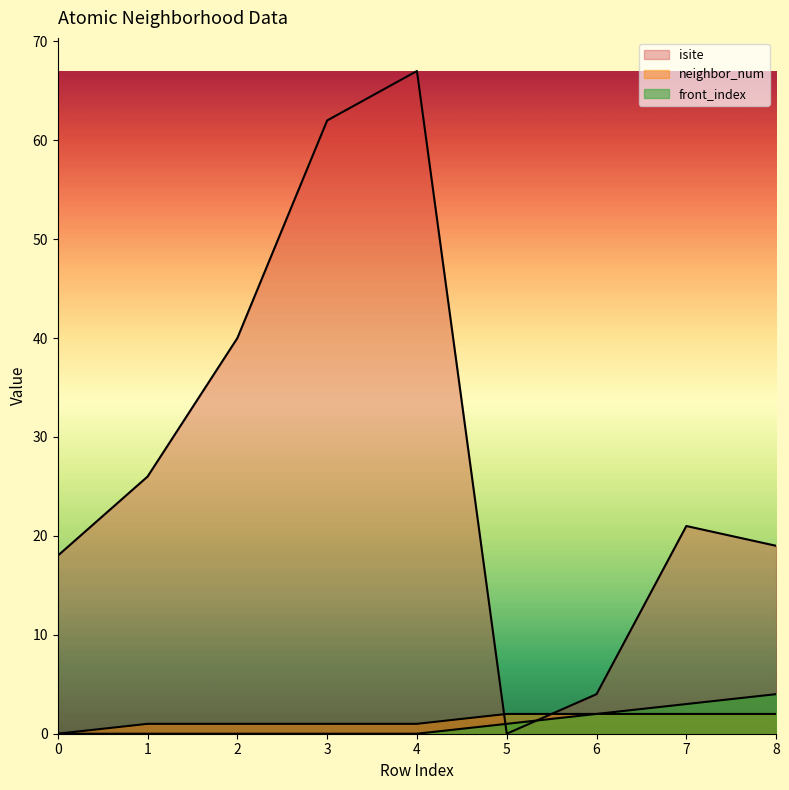

How many categories are shown in the chart?

9